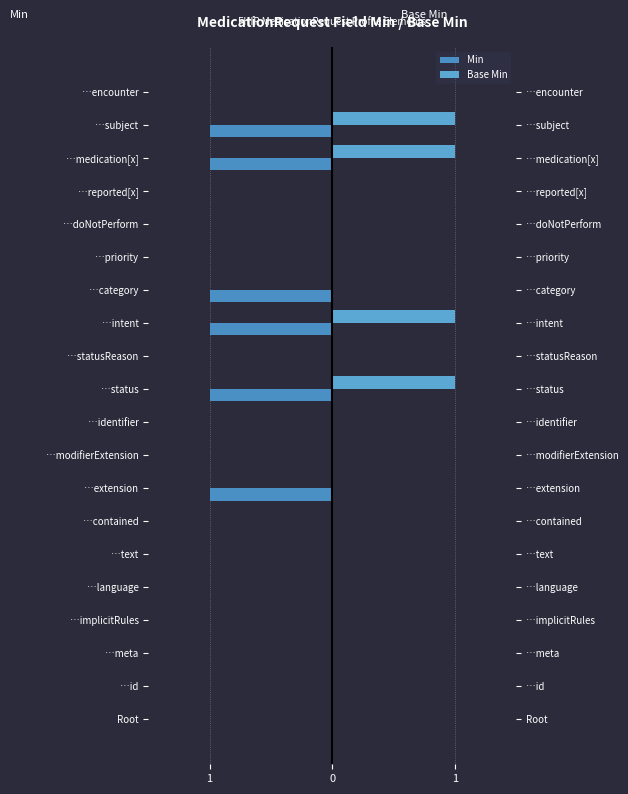

At …category, list the series in order from largest to smallest.

Base Min, Min